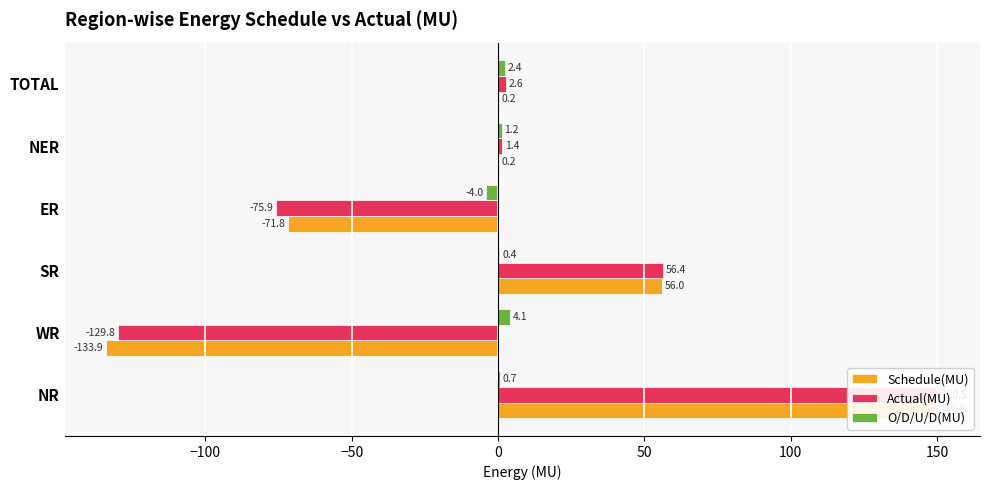

Which series has the widest spread of values?

Schedule(MU)